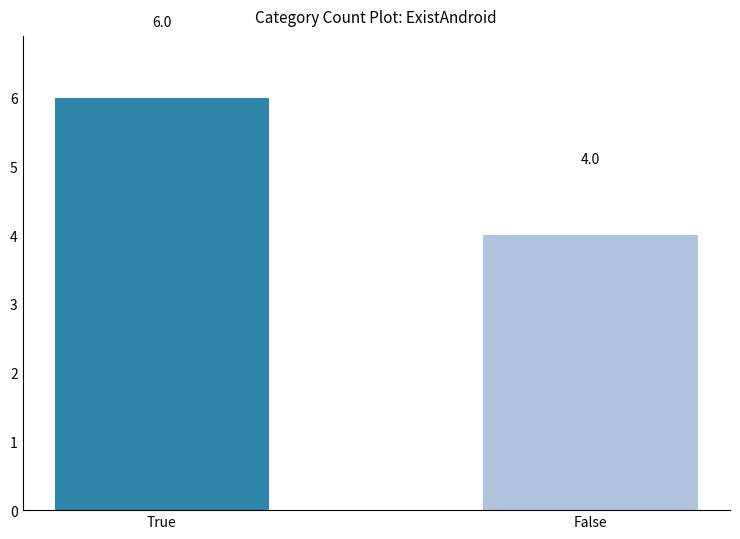

Reading right to left, transcribe all the data shown in this chart.

4	6